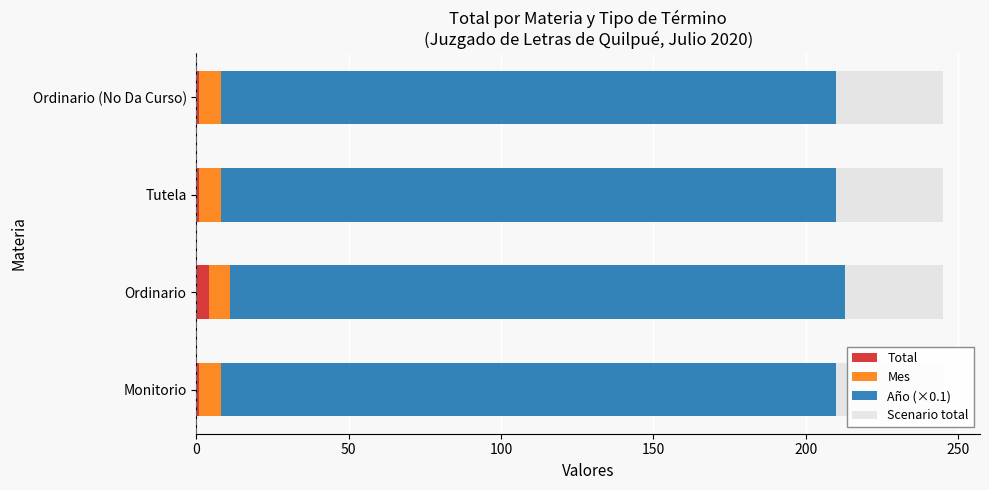

At 150, list the series in order from largest to smallest.

Total, Mes, Año (×0.1), Scenario total